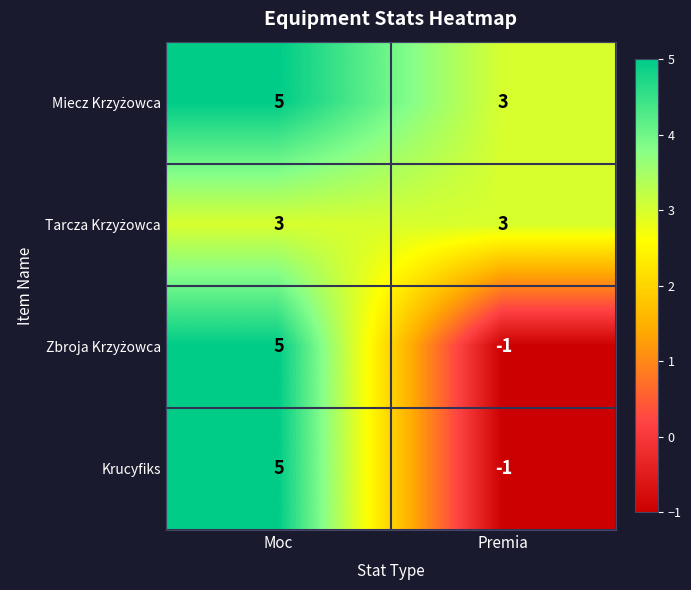

List the labels in order of Krucyfiks value, largest first.

Moc, Premia